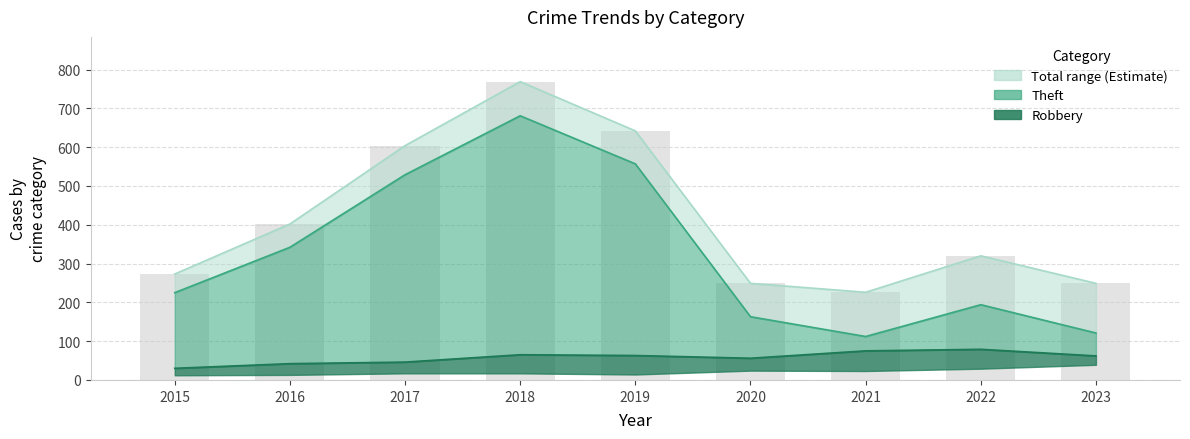

Which series has the largest total across all categories?

Total